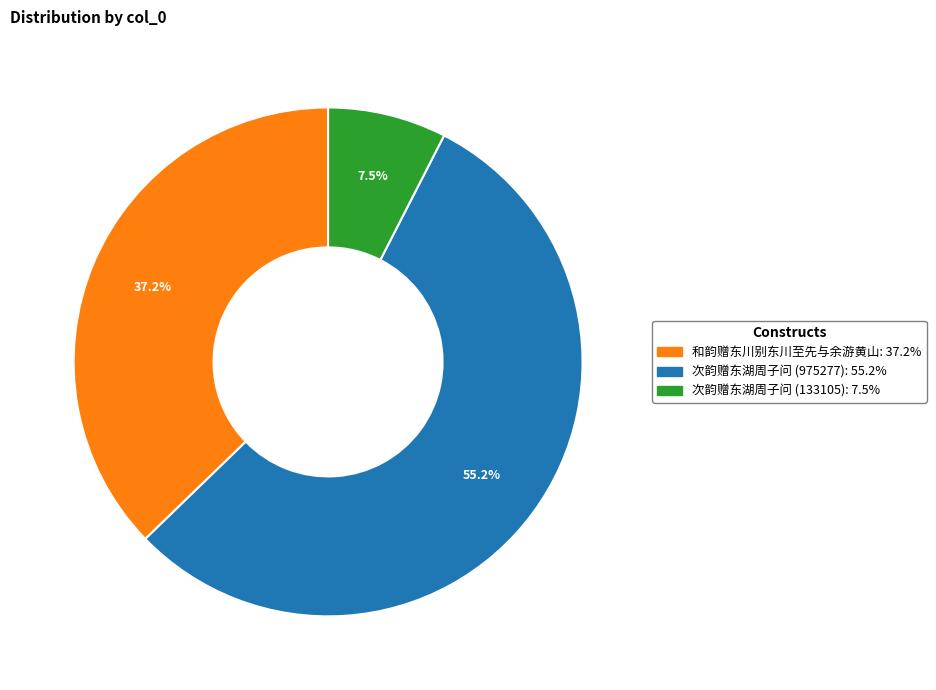

Between 次韵赠东湖周子问 (133105) and 和韵赠东川别东川至先与余游黄山, which is larger?

和韵赠东川别东川至先与余游黄山